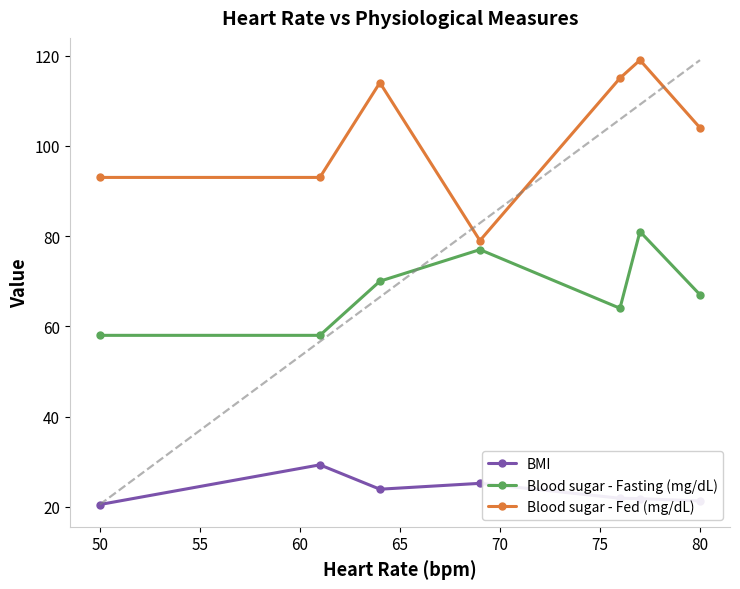

Which series has the largest total across all categories?

Blood sugar - Fed (mg/dL)